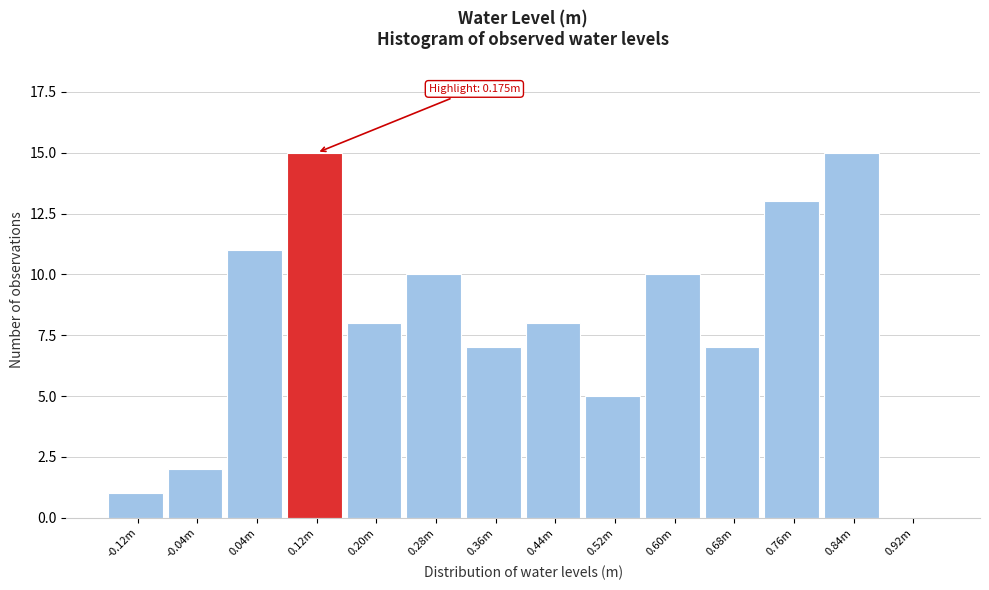

Reading left to right, what are all the values shown in this chart?

-0.12m=1	-0.04m=2	0.04m=11	0.12m=15	0.20m=8	0.28m=10	0.36m=7	0.44m=8	0.52m=5	0.60m=10	0.68m=7	0.76m=13	0.84m=15	0.92m=0